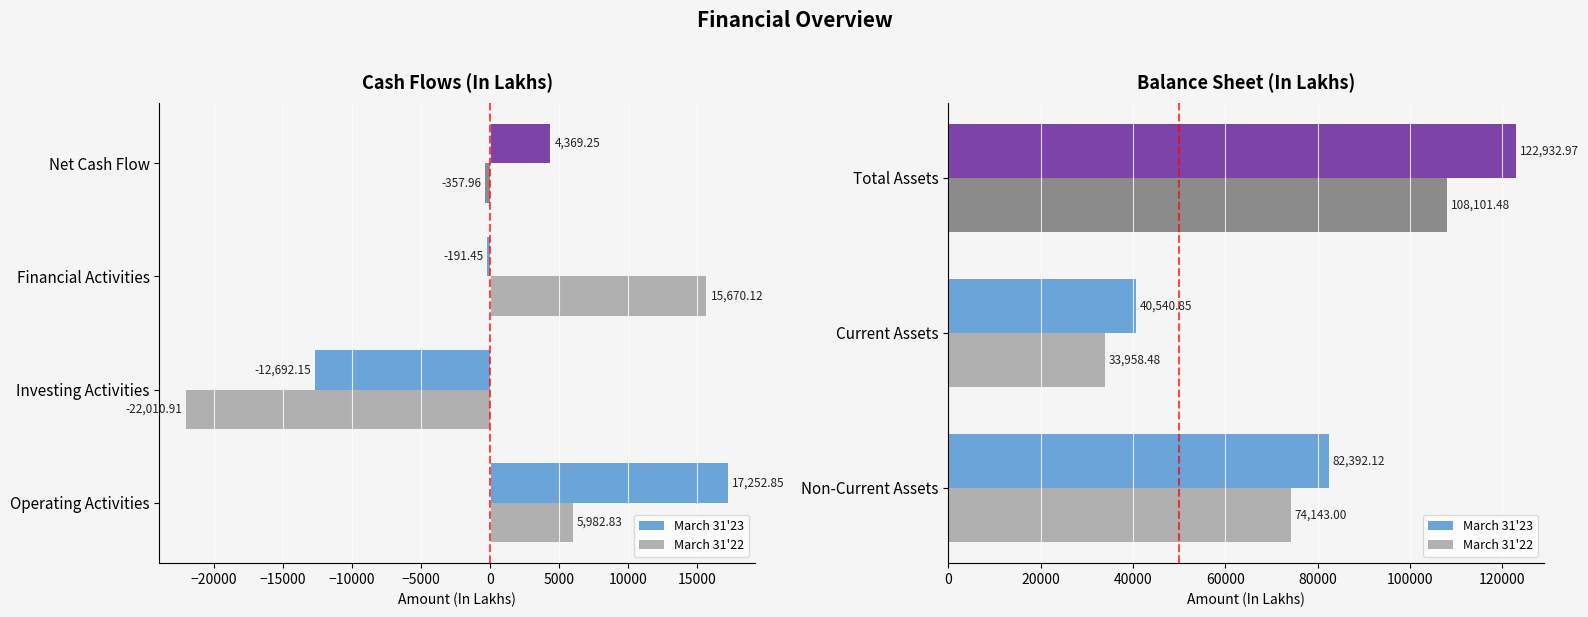

List the series in order of their peak value, highest first.

March 31'23, March 31'22